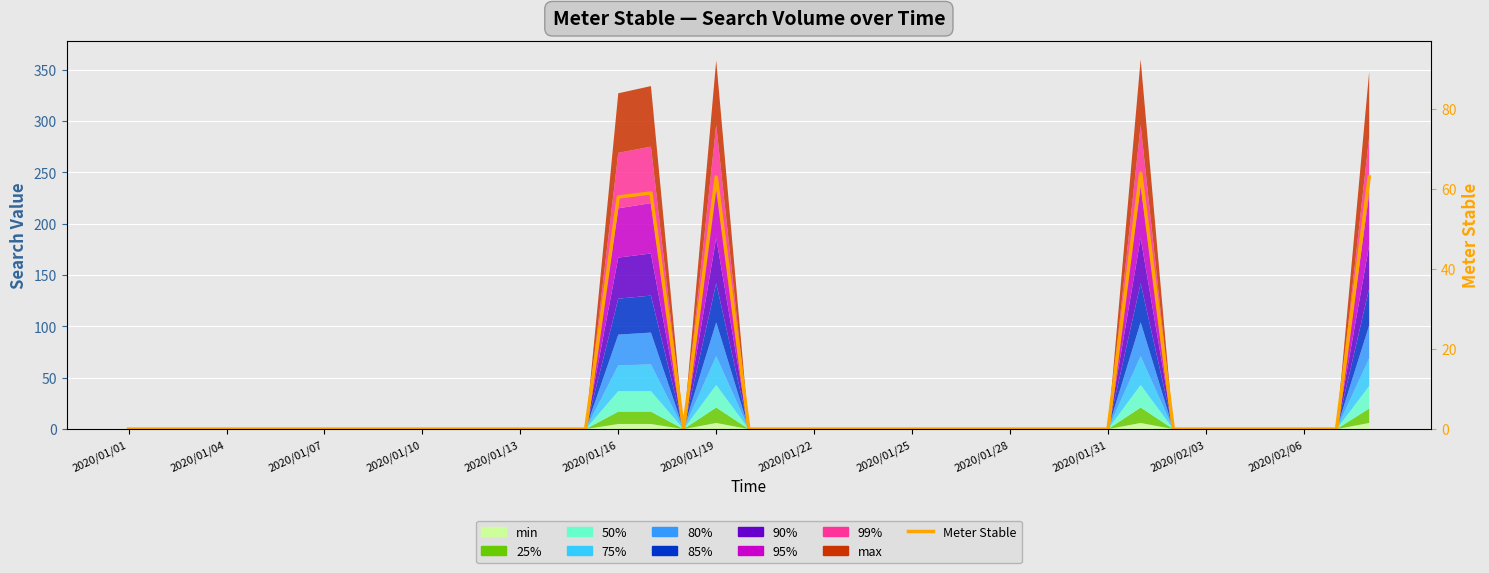

What is the value of the 17th point from the left?

59